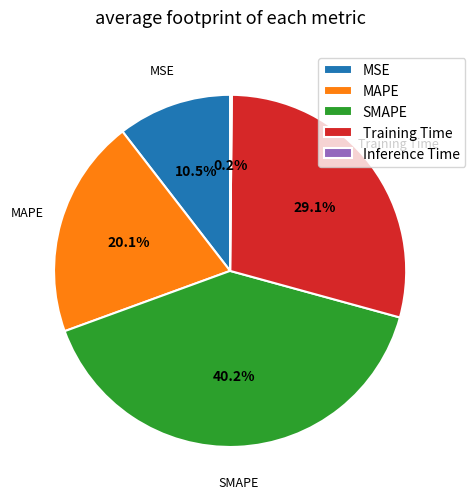

To the nearest percent, what is the average slice percentage?

20%